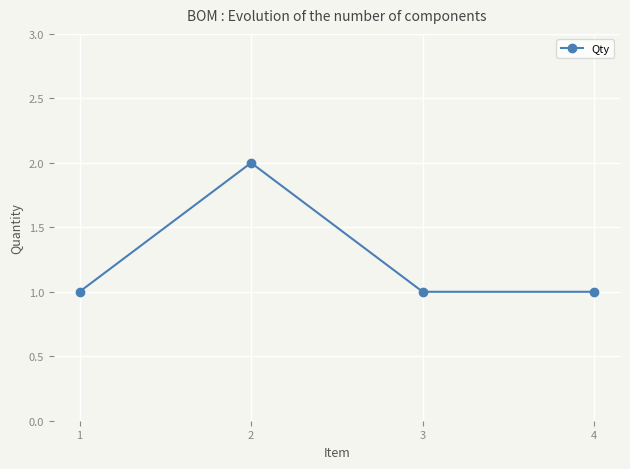

What is the value of the 3rd point from the left?

1